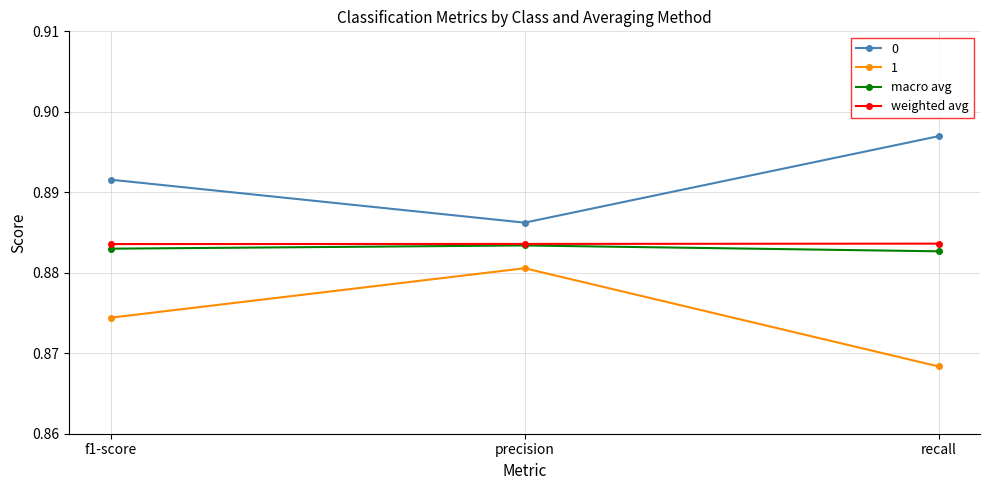

What is the label of the 2nd point from the right?

precision